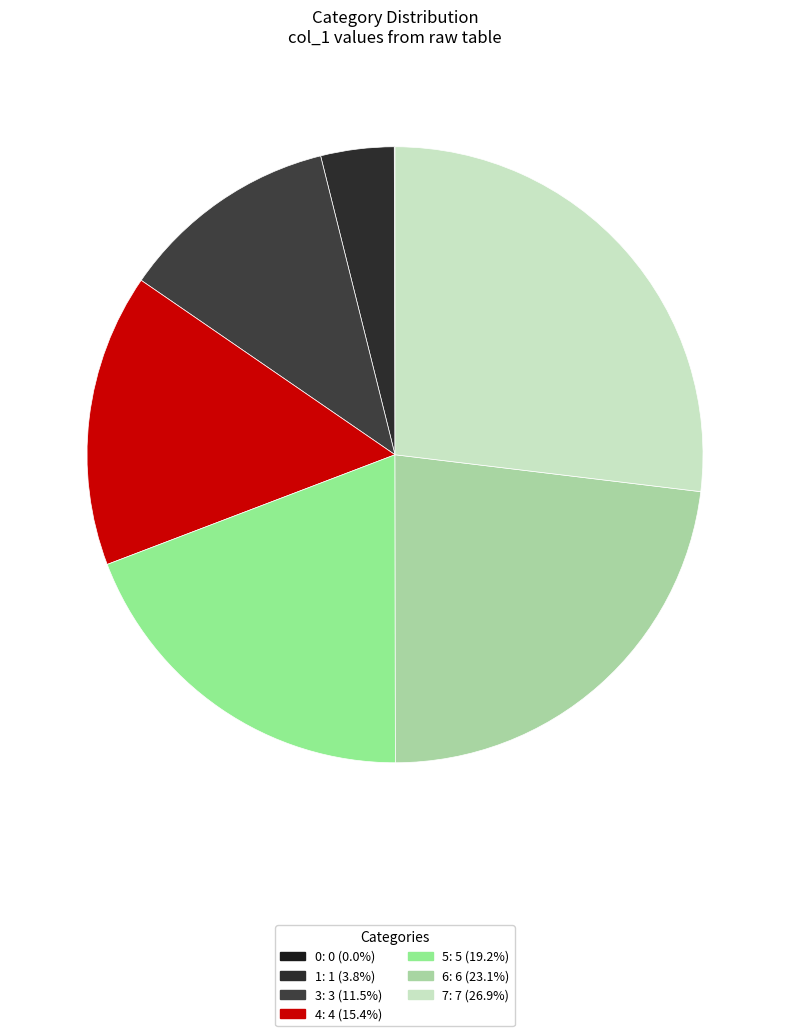

Between 0 and 5, which is larger?

5